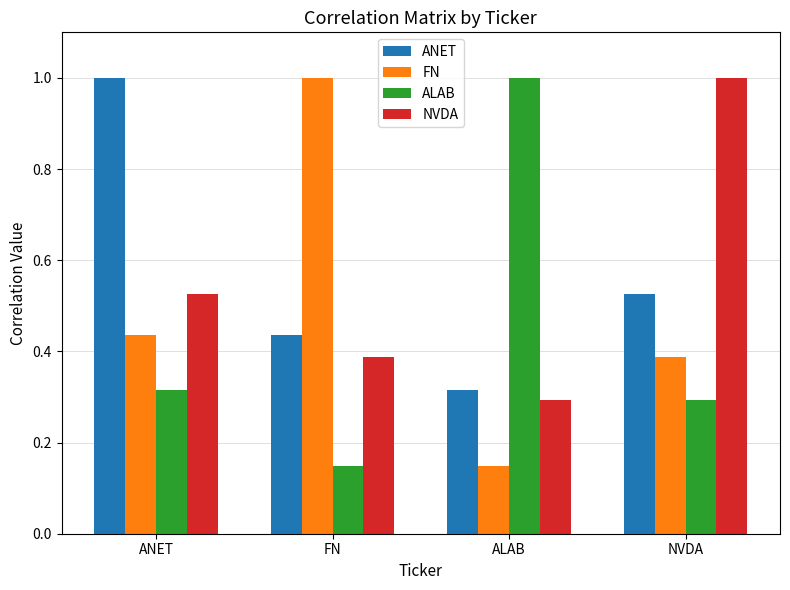

Which category has the lowest value in the NVDA series?

ALAB